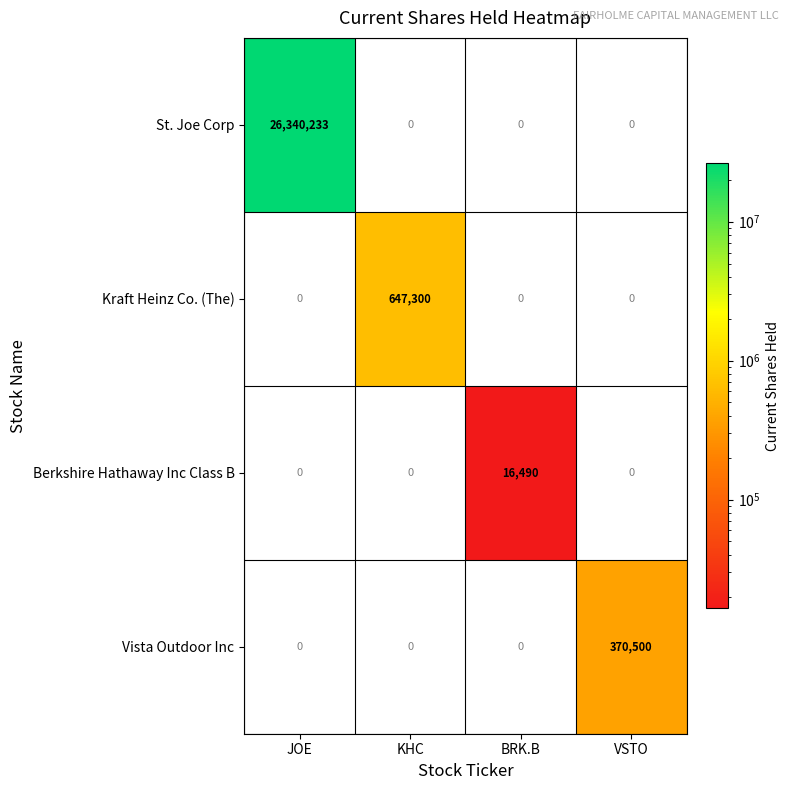

The value of St. Joe Corp at JOE is 26340233. True or false?

True